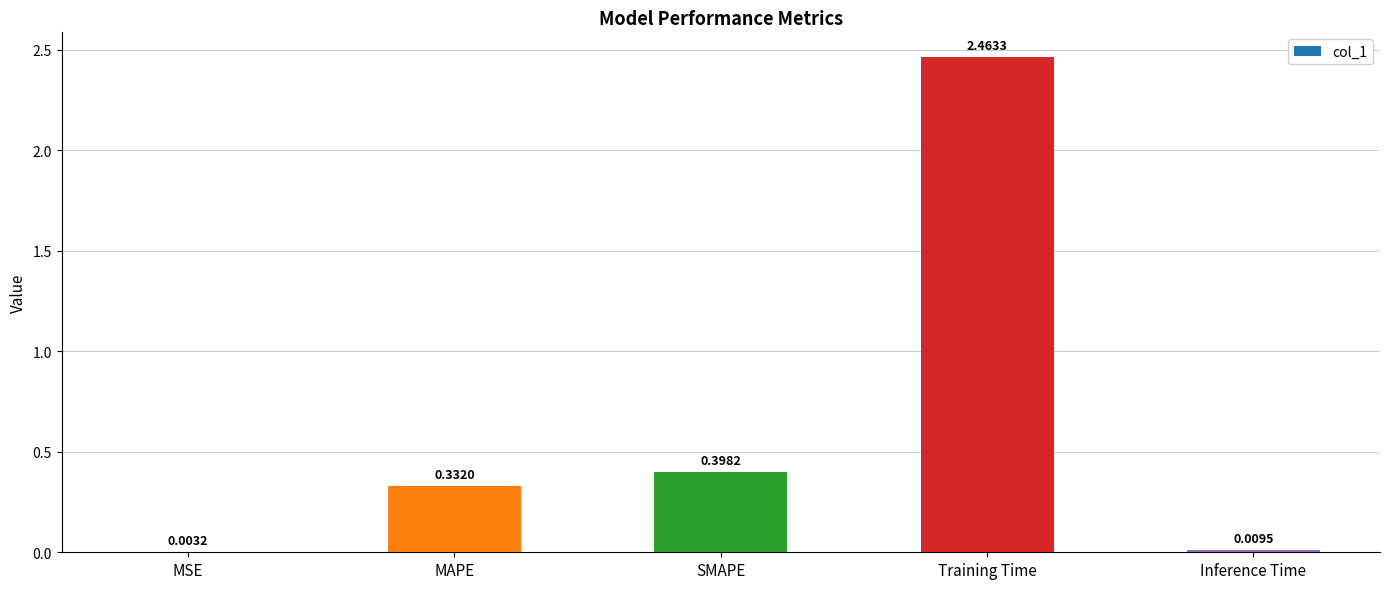

How many data points does each series have?

5